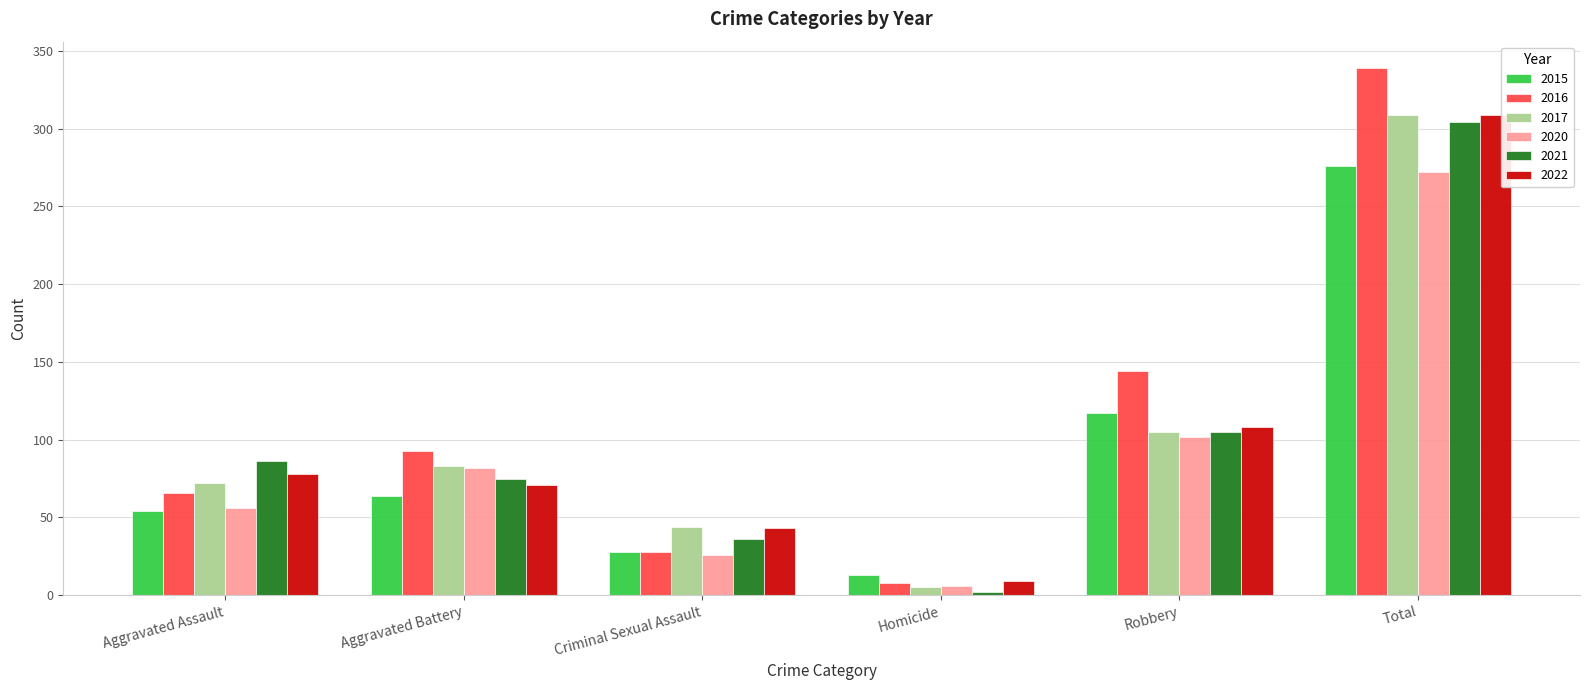

List the labels in order of 2016 value, smallest first.

Homicide, Criminal Sexual Assault, Aggravated Assault, Aggravated Battery, Robbery, Total